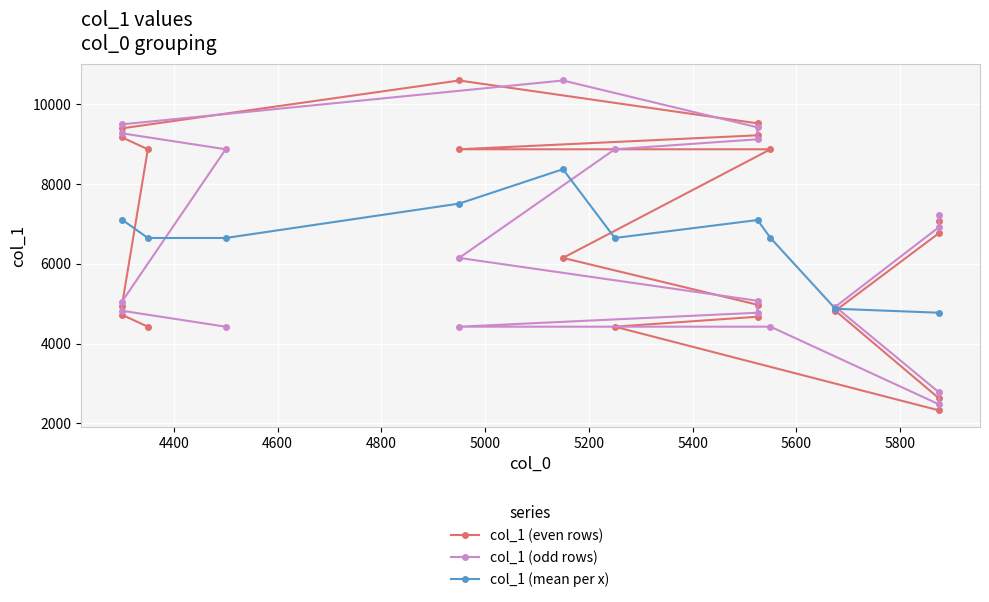

What is the difference between the maximum and minimum values?

8275